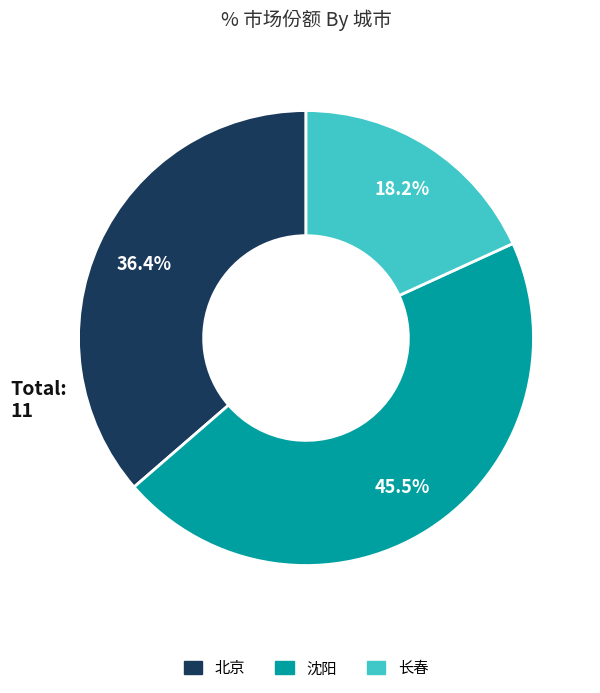

Which has a higher value, 沈阳 or 长春?

沈阳